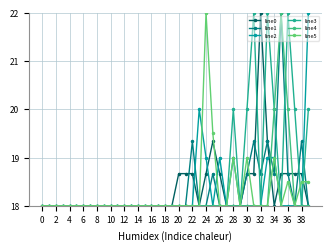

At how many categories does at least one series exceed 21?

7